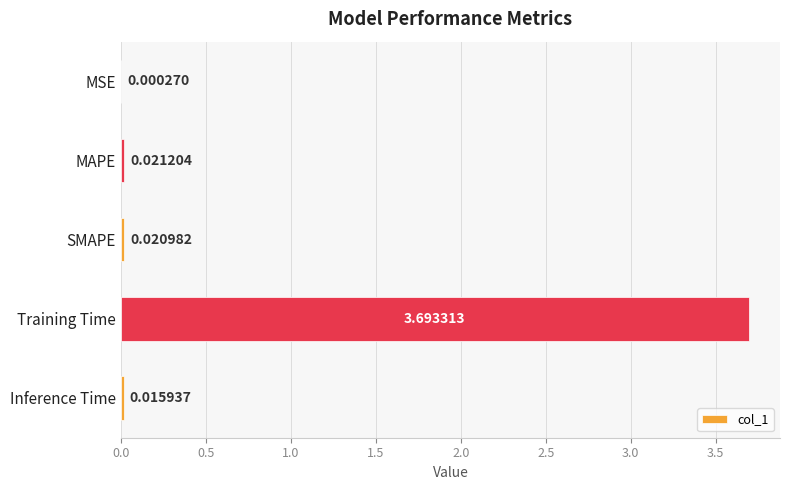

At which category does the chart reach its peak across all series?

Training Time